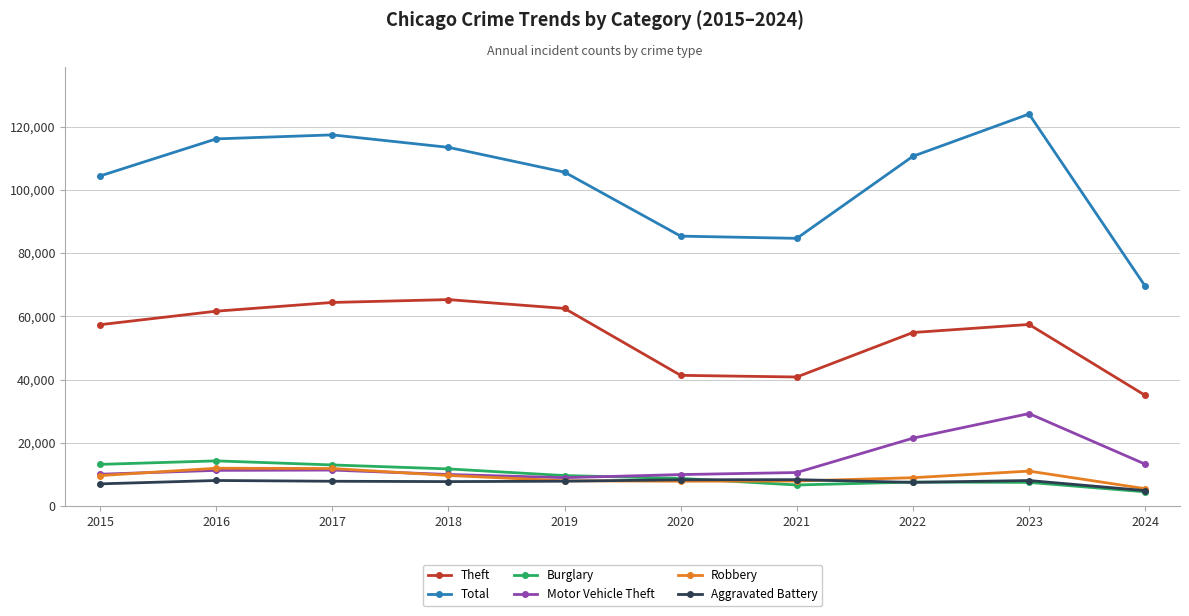

How many lines are shown in the chart?

6